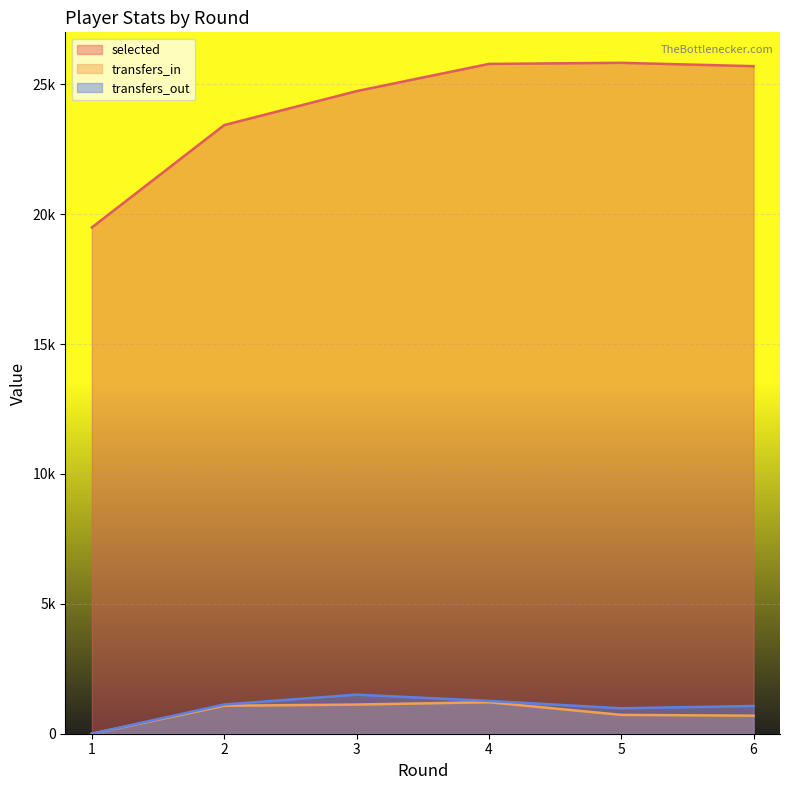

True or false: transfers_out and transfers_in intersect in this chart.

False